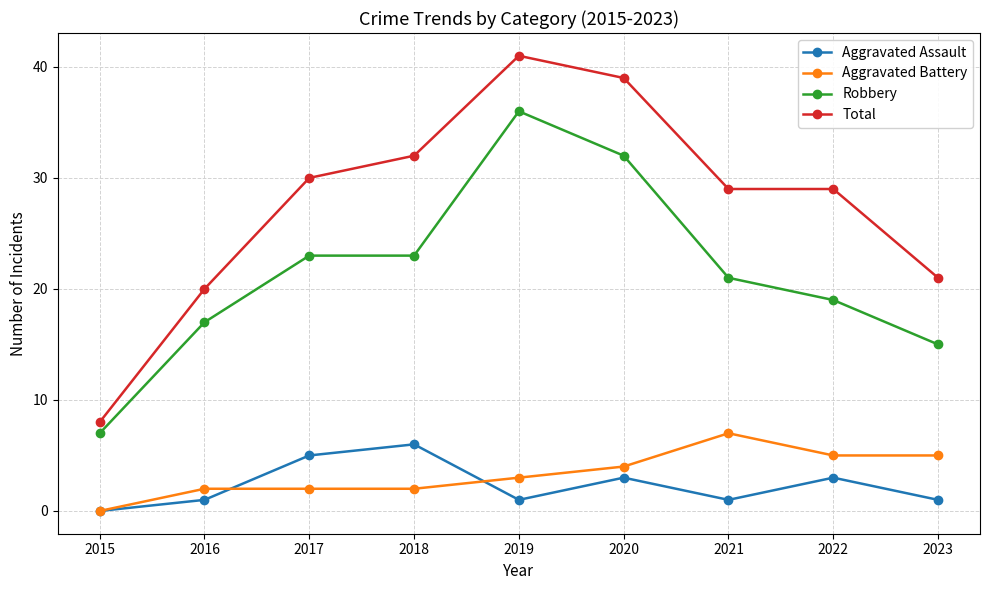

Rank the series by their maximum value, from lowest to highest.

Aggravated Assault, Aggravated Battery, Robbery, Total